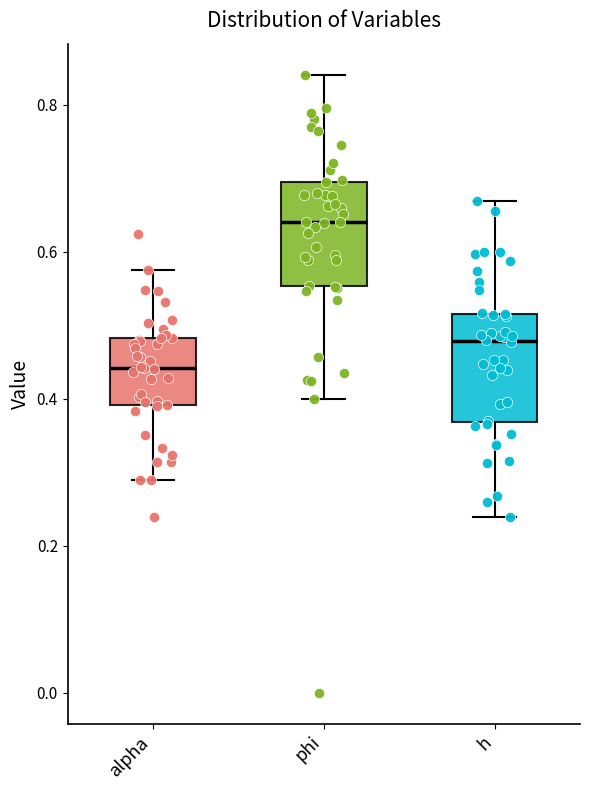

Which box's median line is the highest?

phi